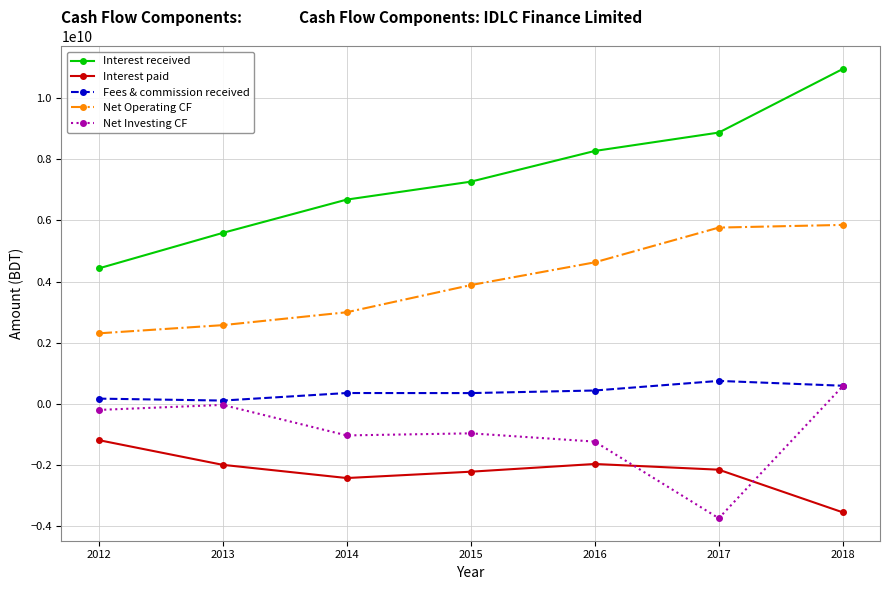

The value of Interest received at 2017 is 8870522996. True or false?

True